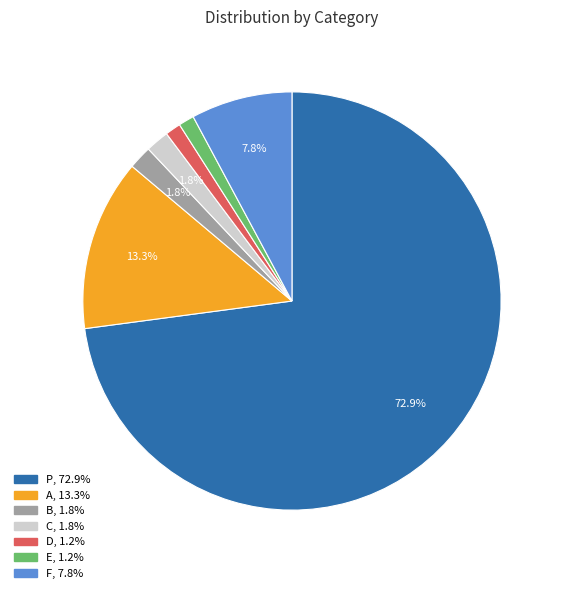

To the nearest percent, what is the average slice percentage?

14%